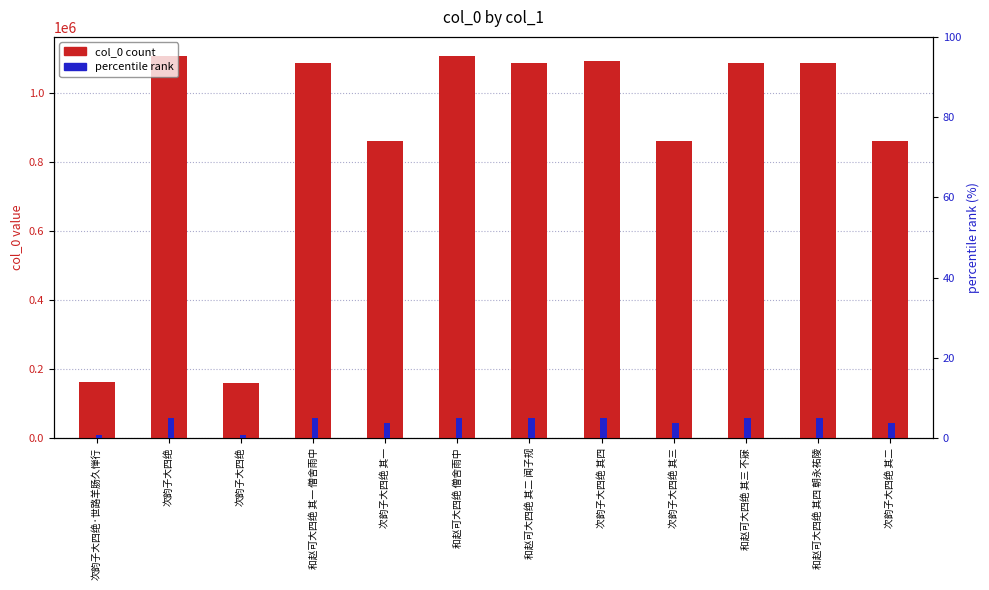

What value does the col_0 series have at 次韵子大四绝?

1106497.0